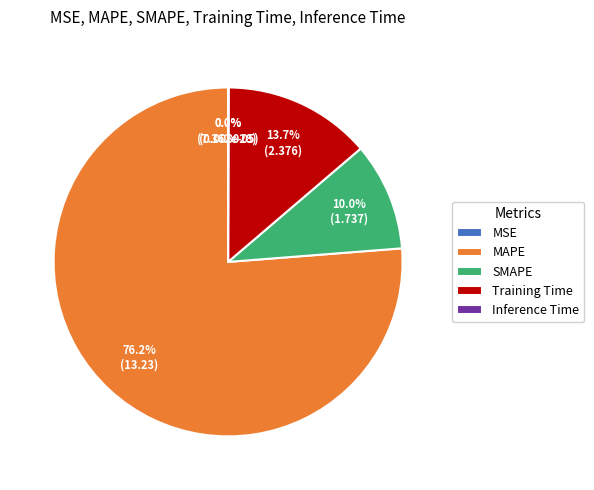

Combined, do Training Time and SMAPE account for over 50%?

No